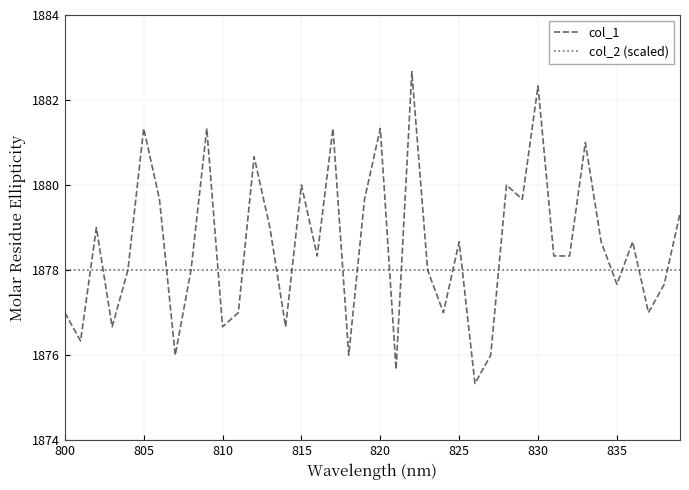

Which series has the largest total across all categories?

col_1